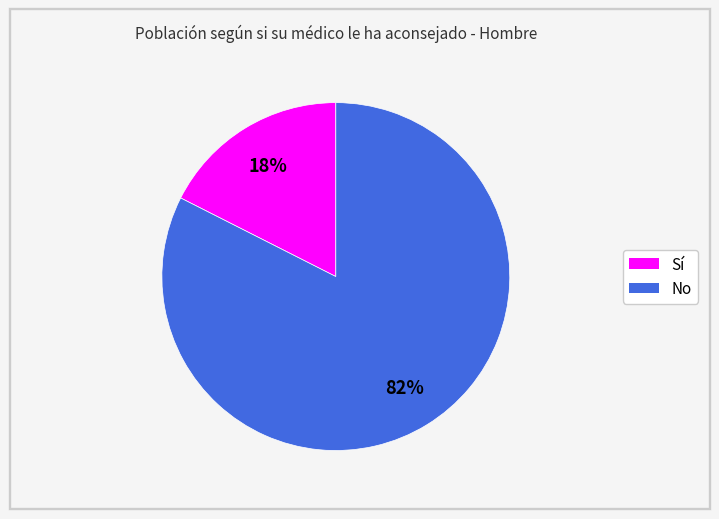

How many segments does this pie chart have?

2